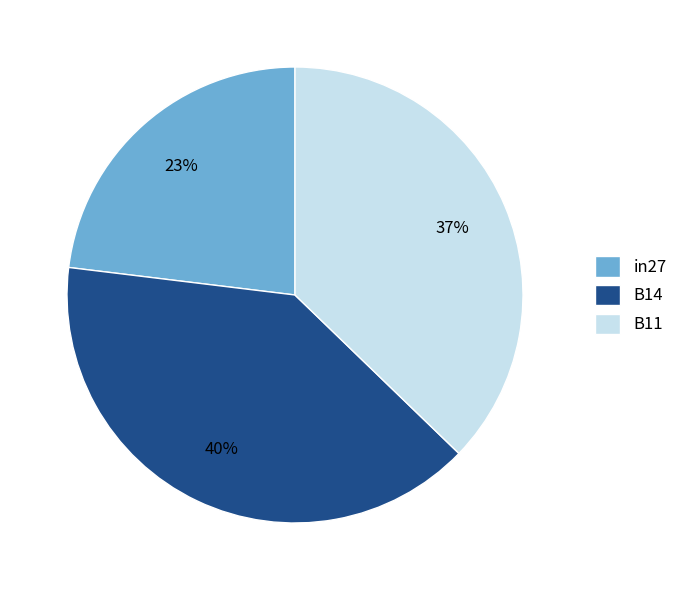

How many slices are in this pie chart?

3